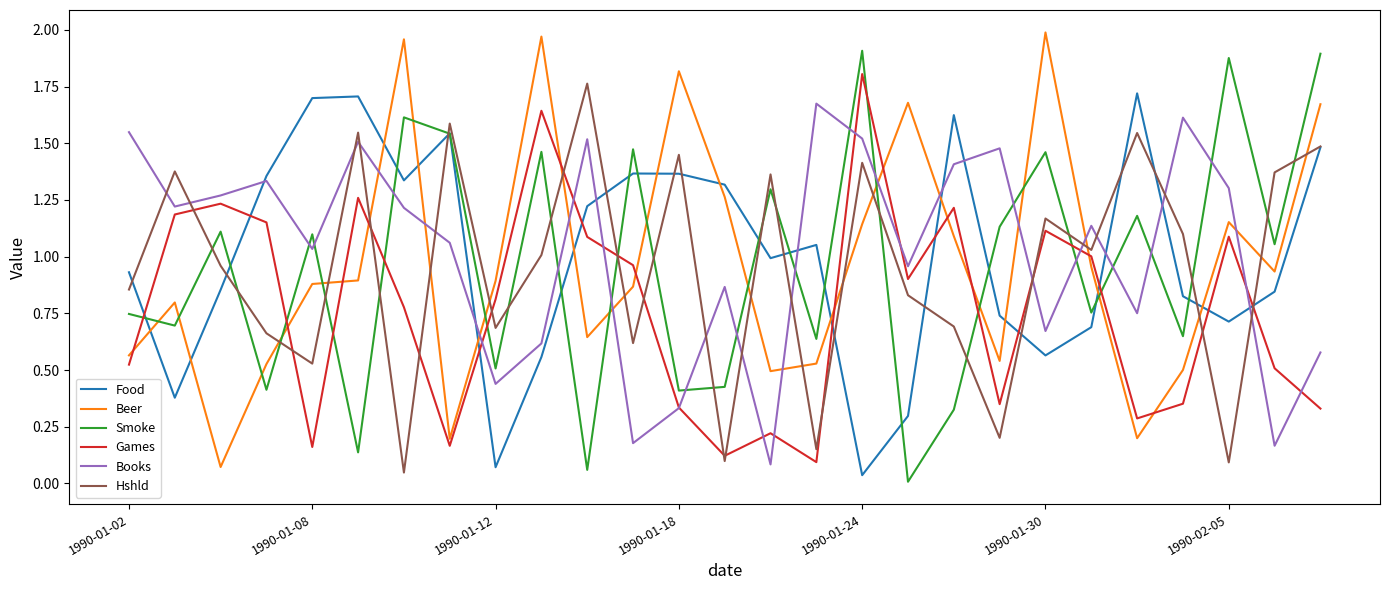

How many intersections are there between Smoke and Books?

15